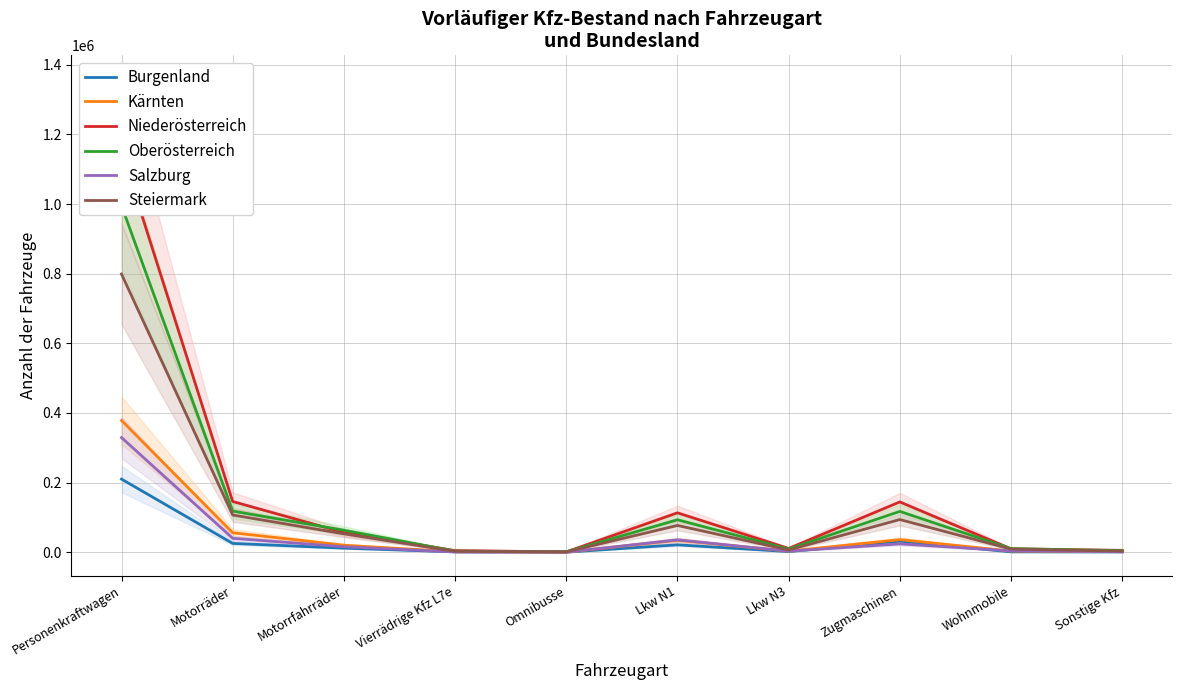

Rank the series at Wohnmobile from highest to lowest value.

Oberösterreich, Niederösterreich, Steiermark, Salzburg, Kärnten, Burgenland